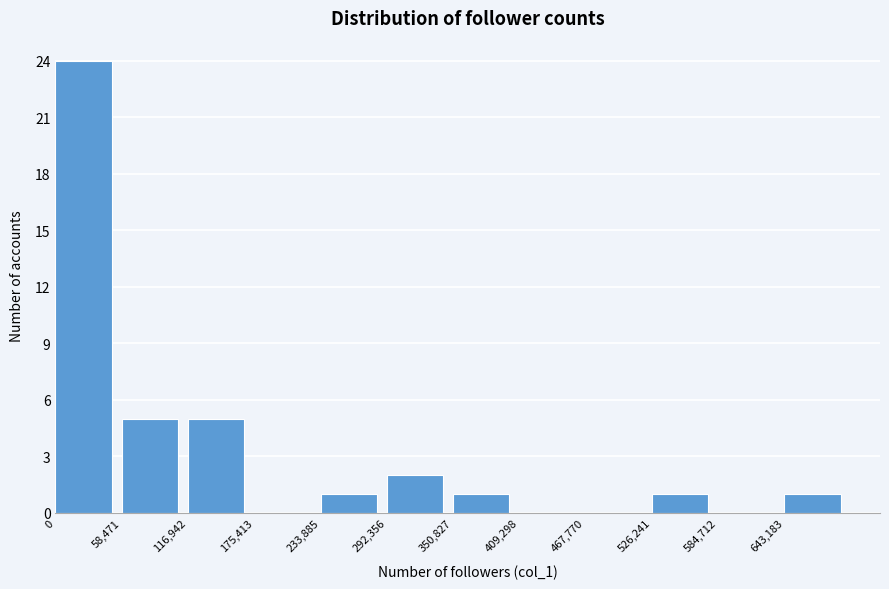

How tall is the bar that spans 350000 to 410000 on the x-axis? Neither the bar edges nor the heights are printed on the chart, so give them approximately, as read against the axes.

1